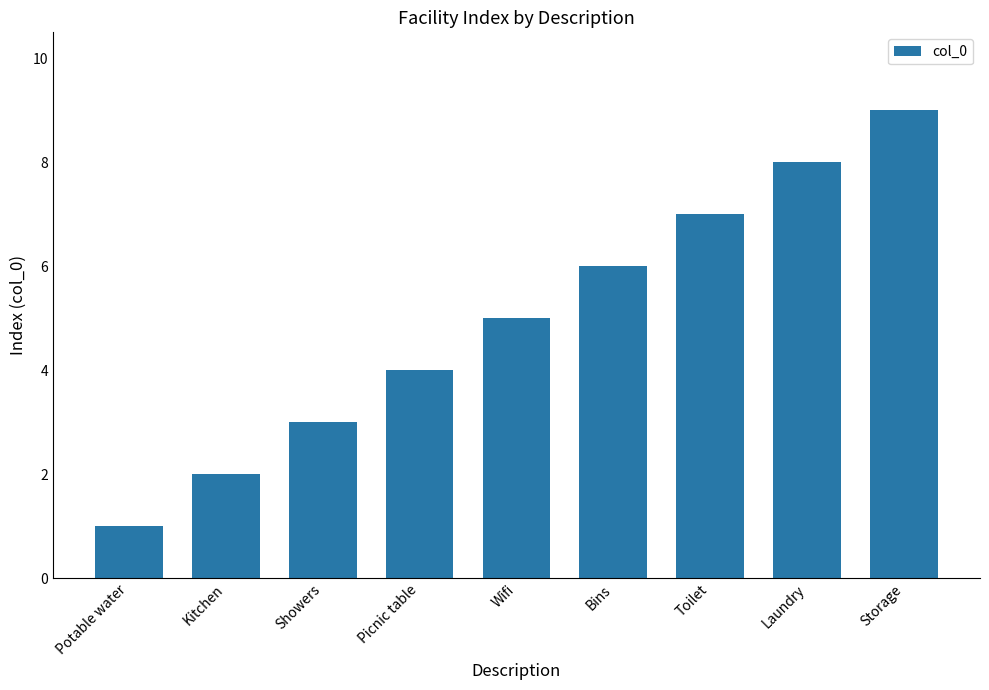

Which category has the highest value across all series?

Storage